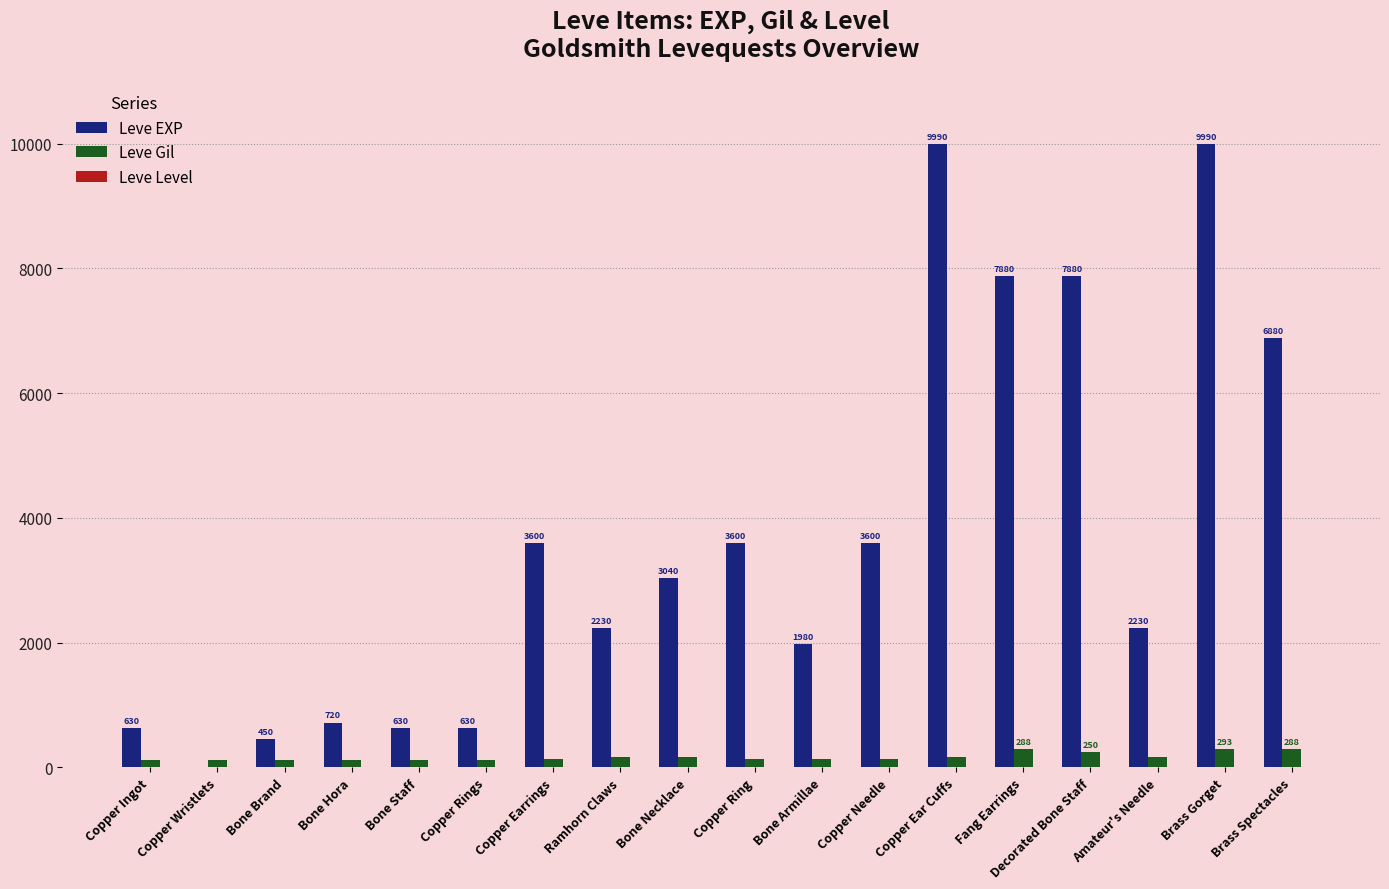

Which series changed the most between Copper Rings and Copper Ear Cuffs?

Leve EXP